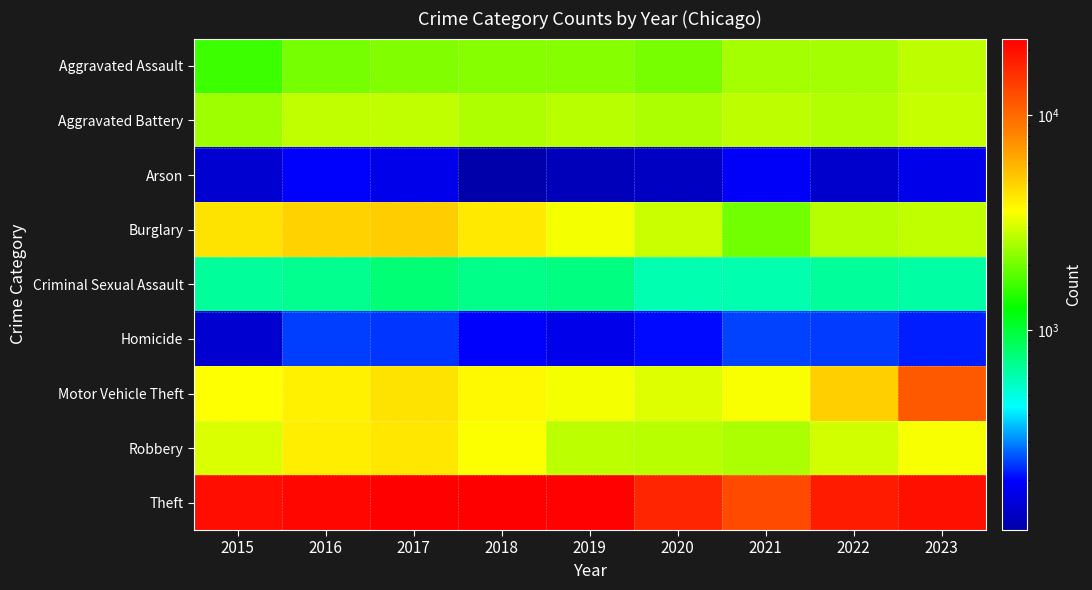

How many series are shown in this chart?

9